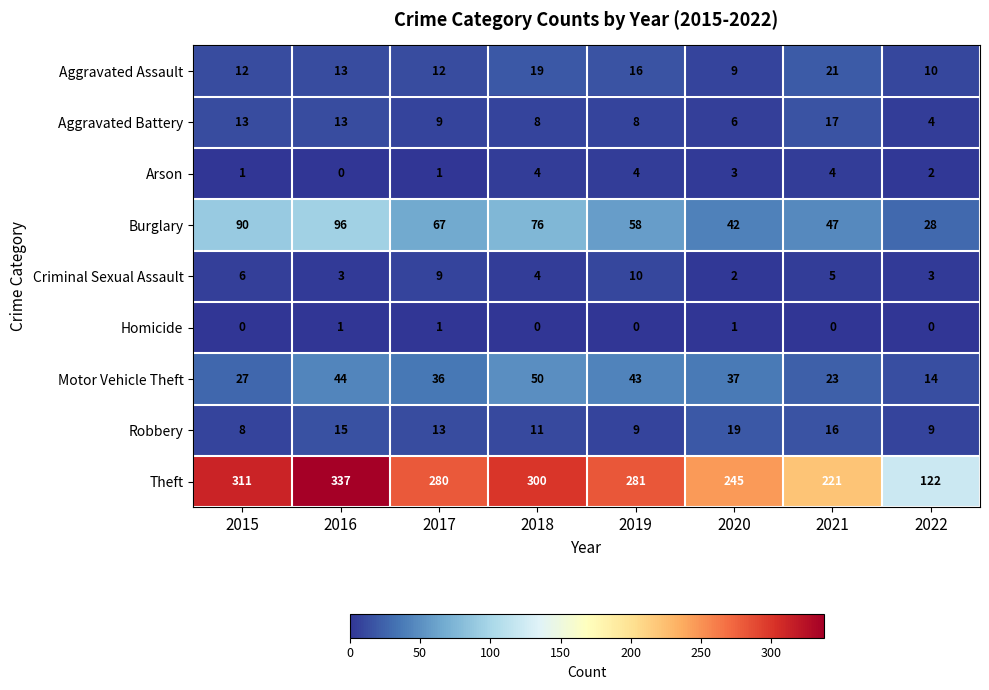

At which category is the sum across all series the highest?

2016